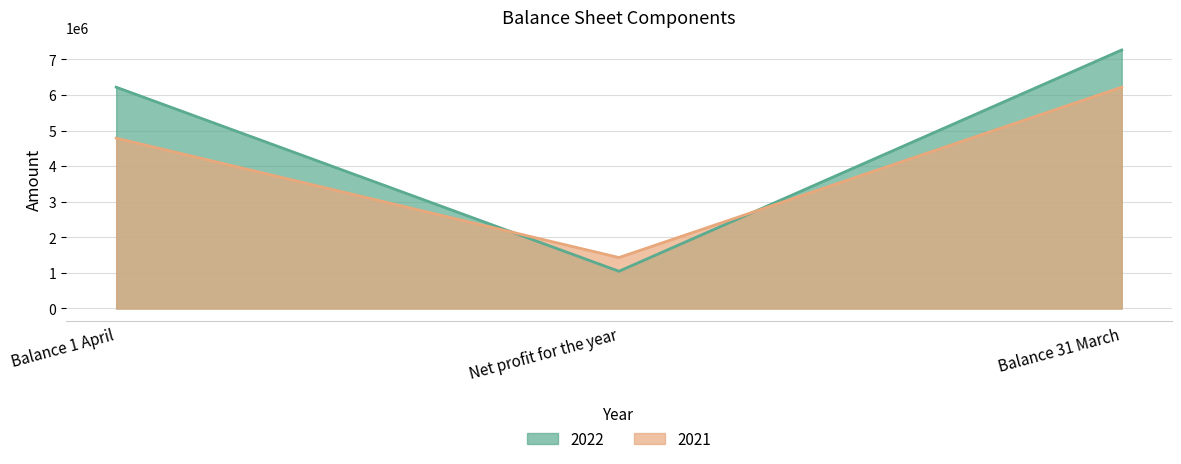

At which category is the sum across all series the highest?

Balance 31 March